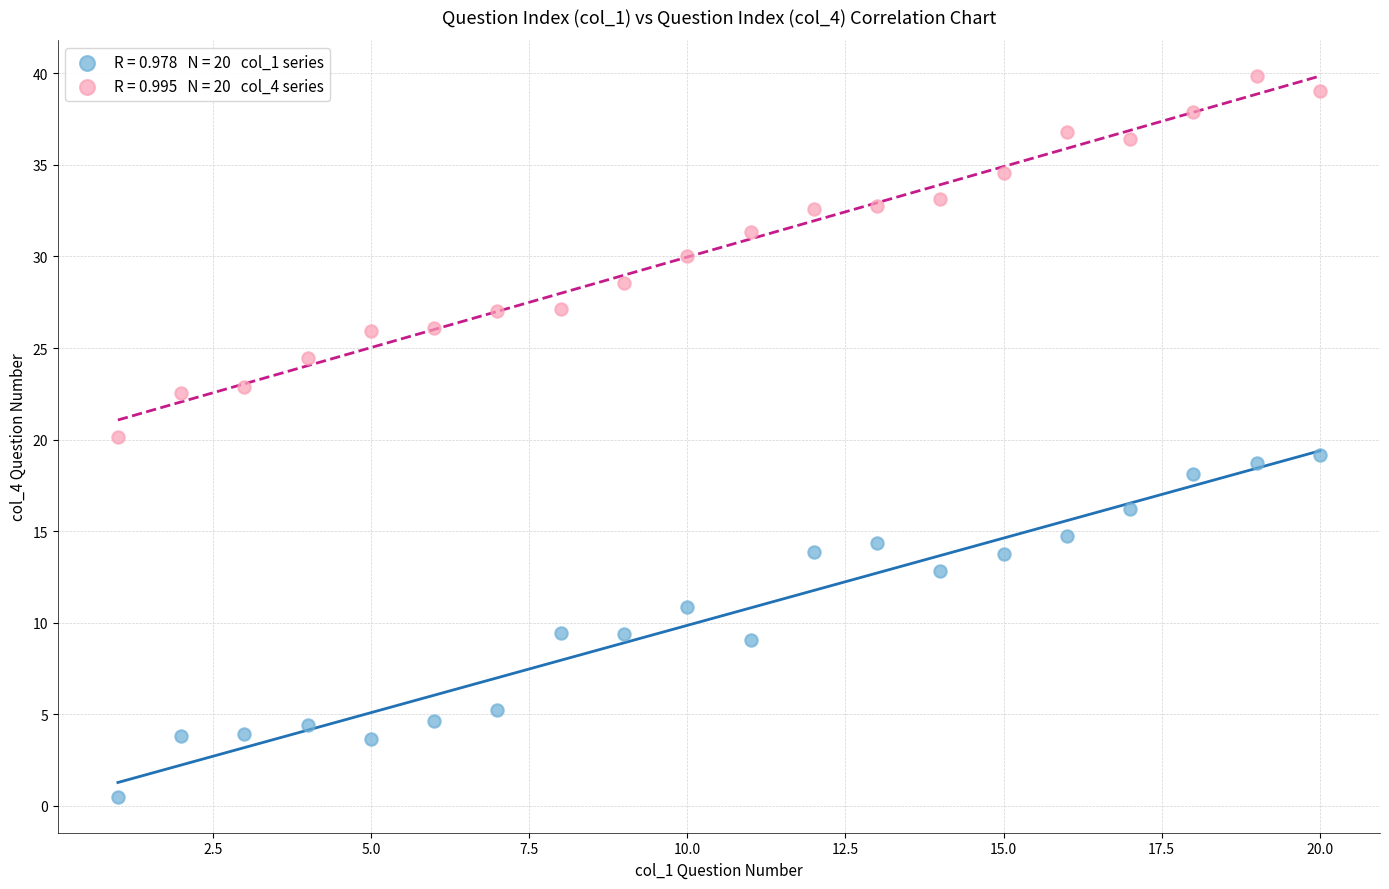

Across all data points, what is the range of X values (max minus min)?

19.0